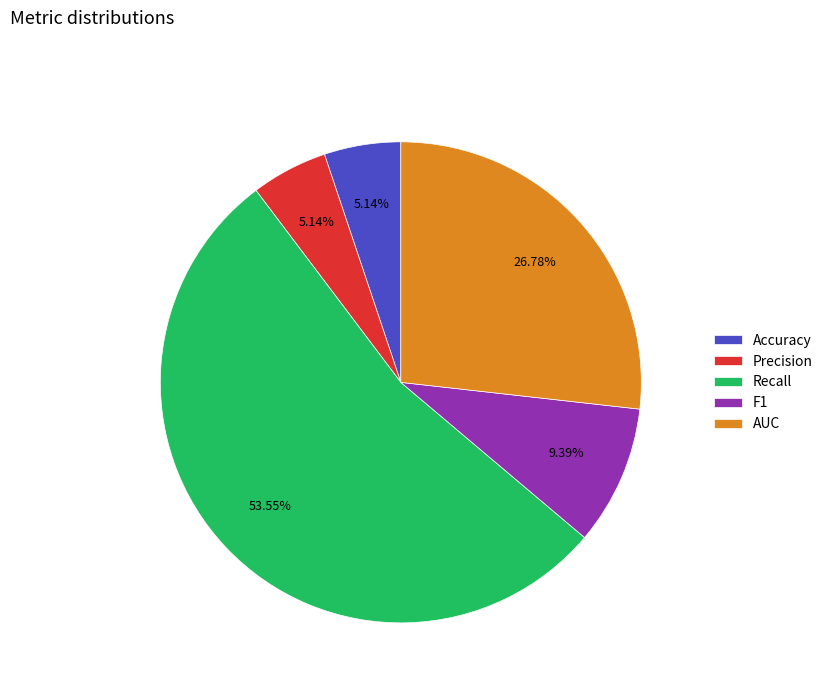

Is the sum of Accuracy and AUC greater than half?

No